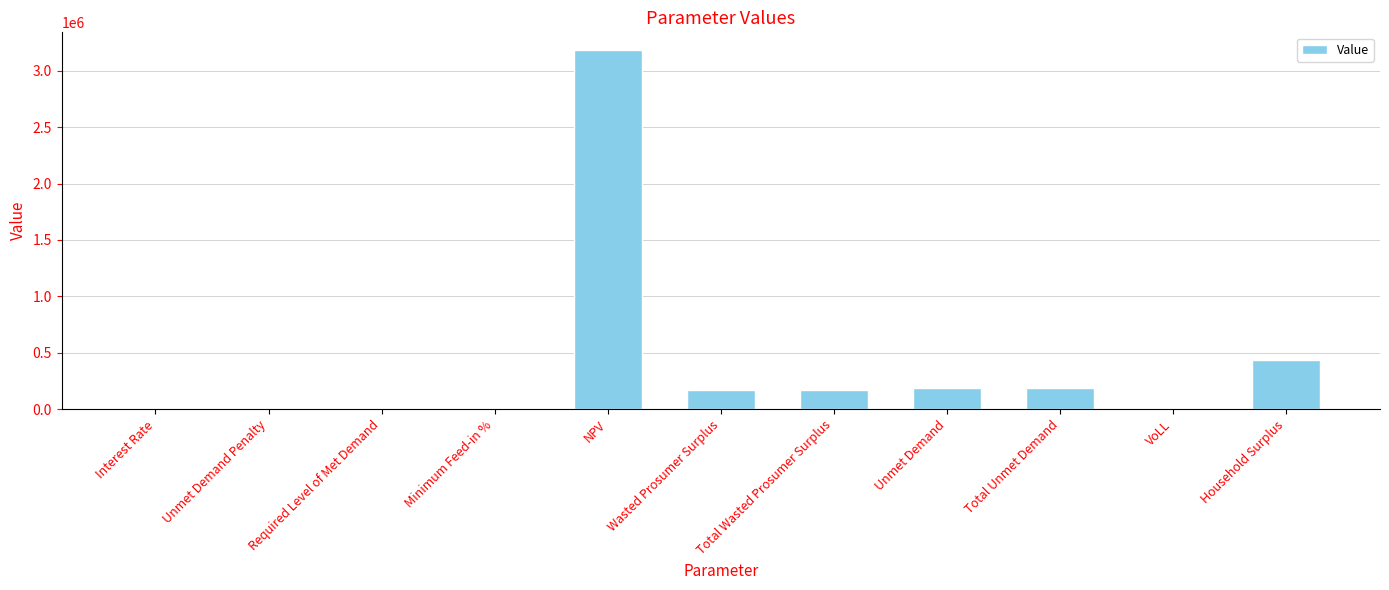

What is the change in value from Required Level of Met Demand to NPV?

+3181021.2